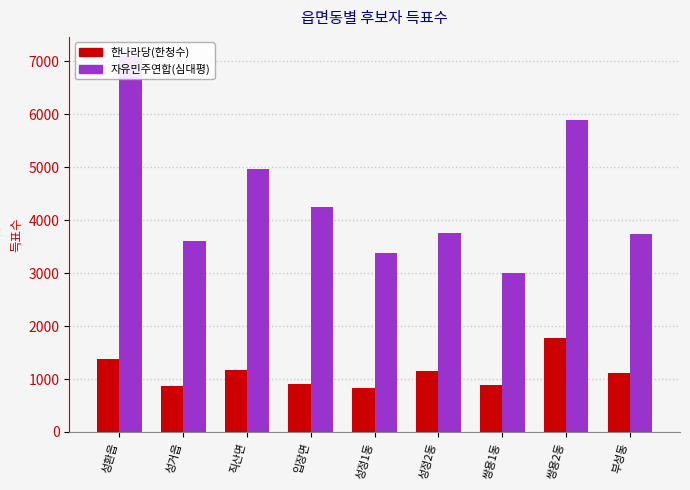

What is the label of the 6th bar from the left?

성정2동